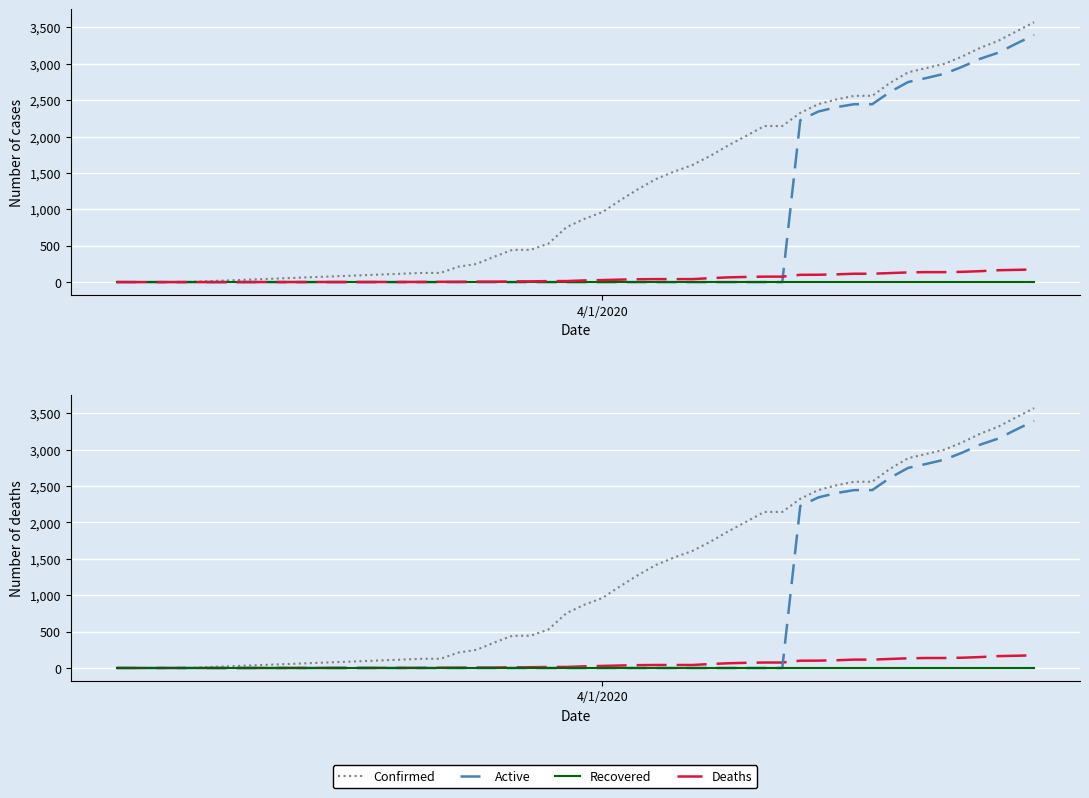

True or false: Confirmed and Recovered cross at least once.

False